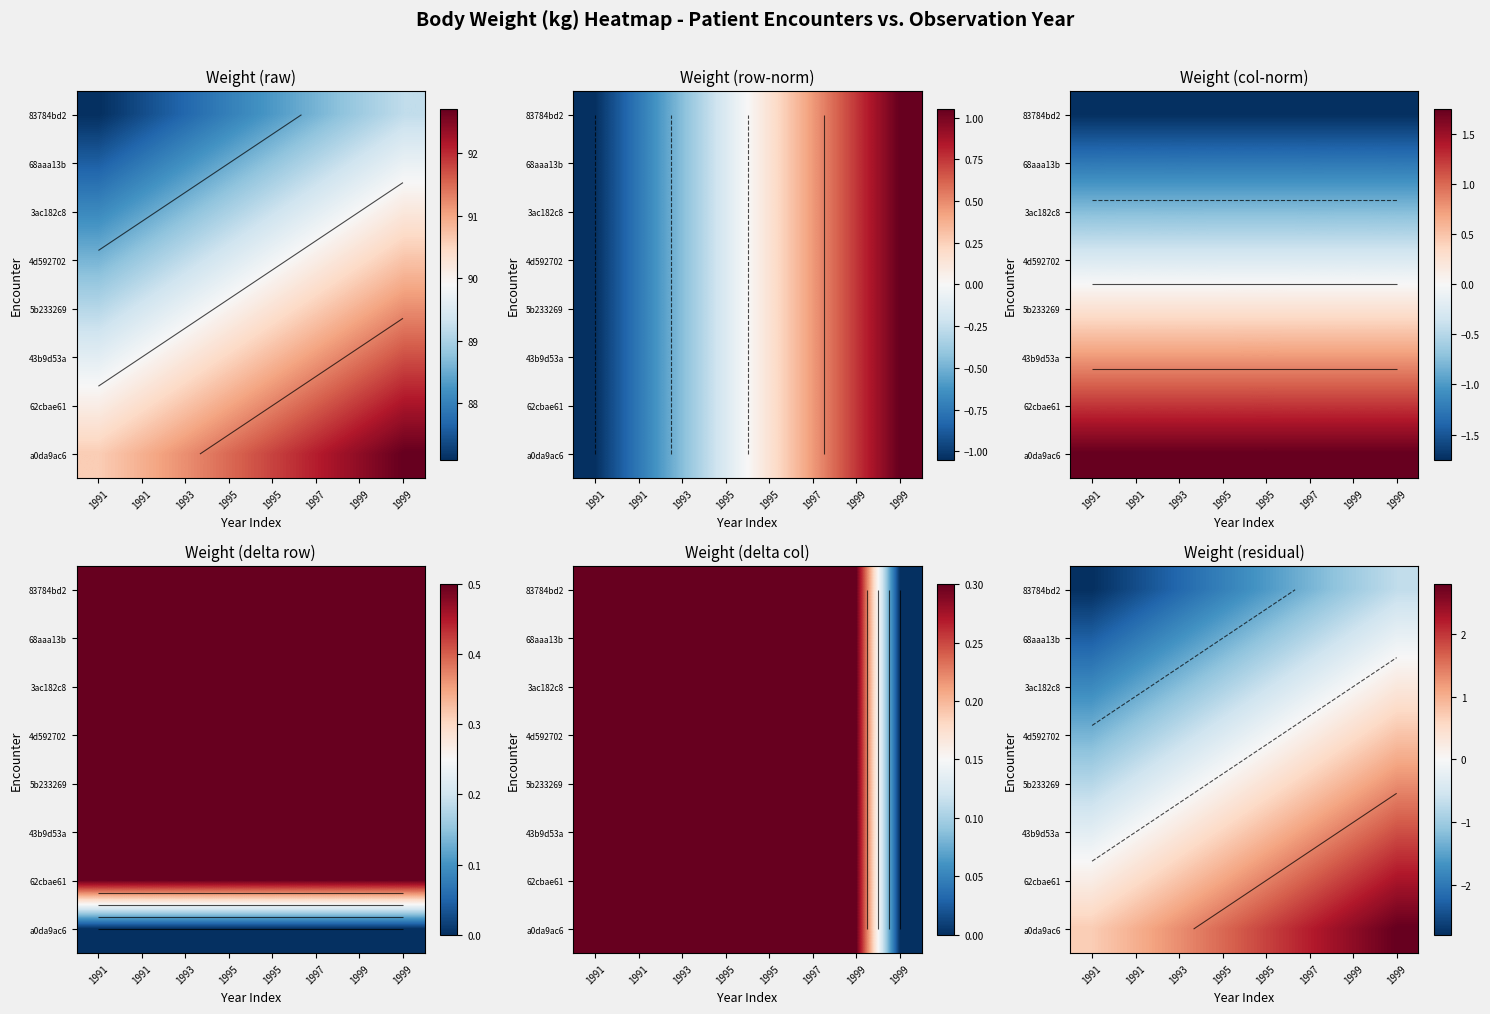

The 4d592702 series shows -0.7 at 1995. True or false?

False